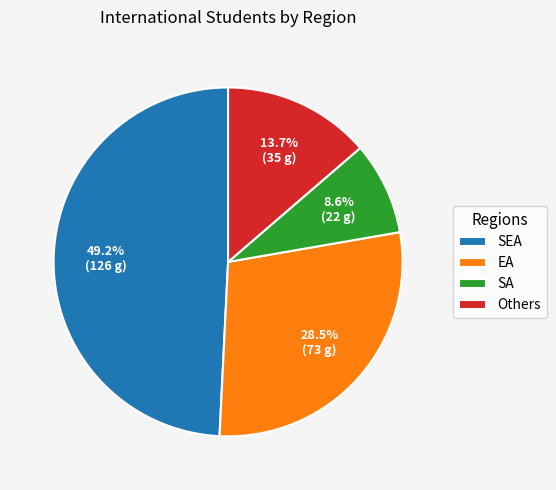

Which has a higher value, Others or SEA?

SEA